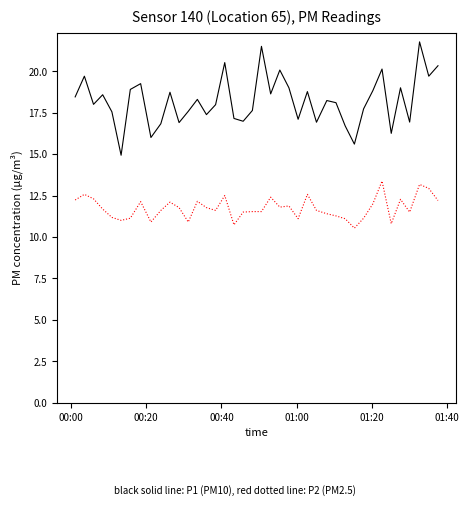

What is the maximum value shown in the chart?

21.8